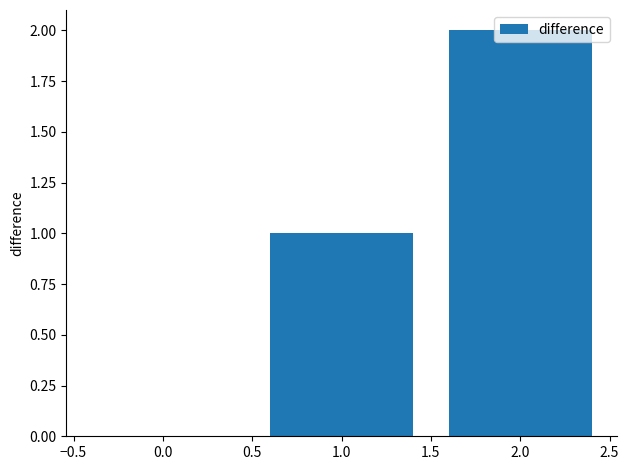

Which has a higher value, 0.0 or 2.0?

2.0